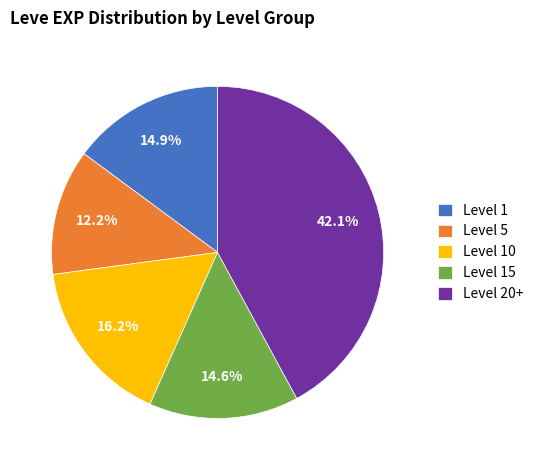

Approximately how many times larger is the value at Level 10 compared to Level 5?

1.3